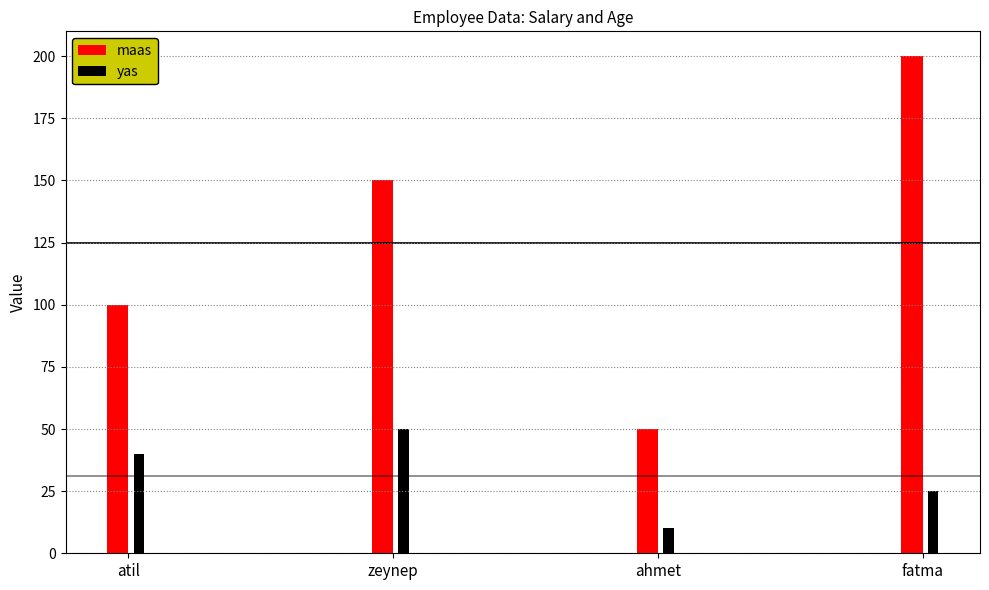

Is it true that yas equals 14 at ahmet?

False